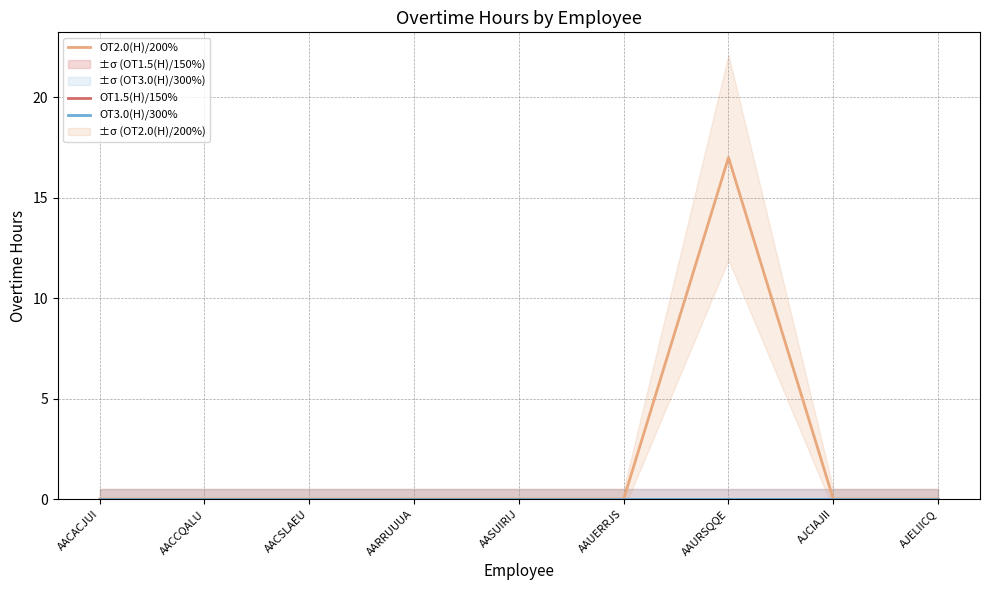

True or false: OT2.0(H)/200% and OT3.0(H)/300% cross at least once.

False